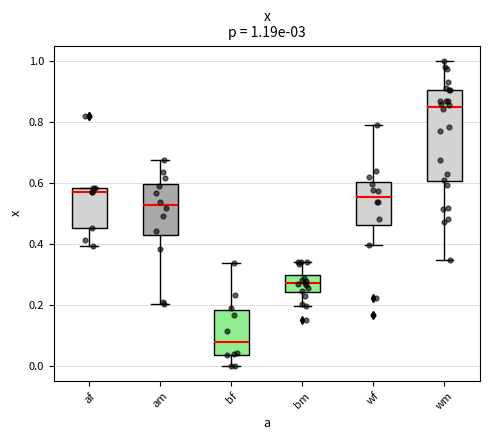

Which box has the highest median line?

wm